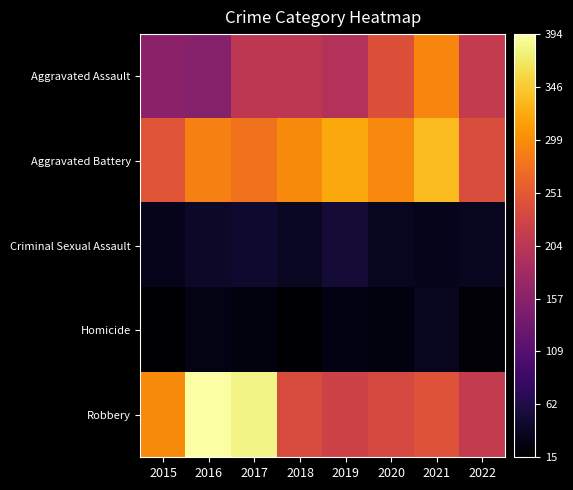

Rank the series by their maximum value, from highest to lowest.

Robbery, Aggravated Battery, Aggravated Assault, Criminal Sexual Assault, Homicide